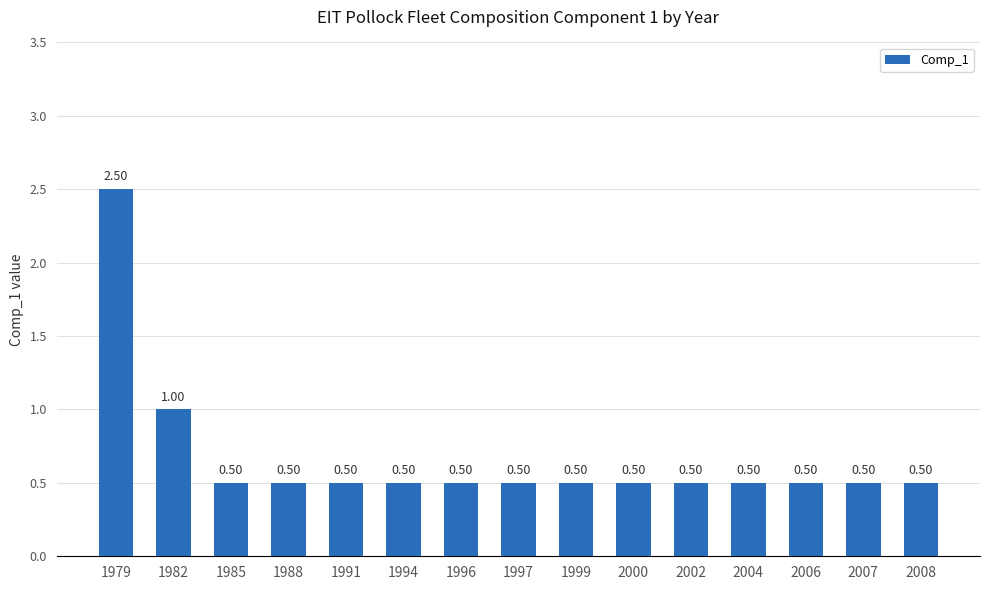

What is the sum of all values?

10.0